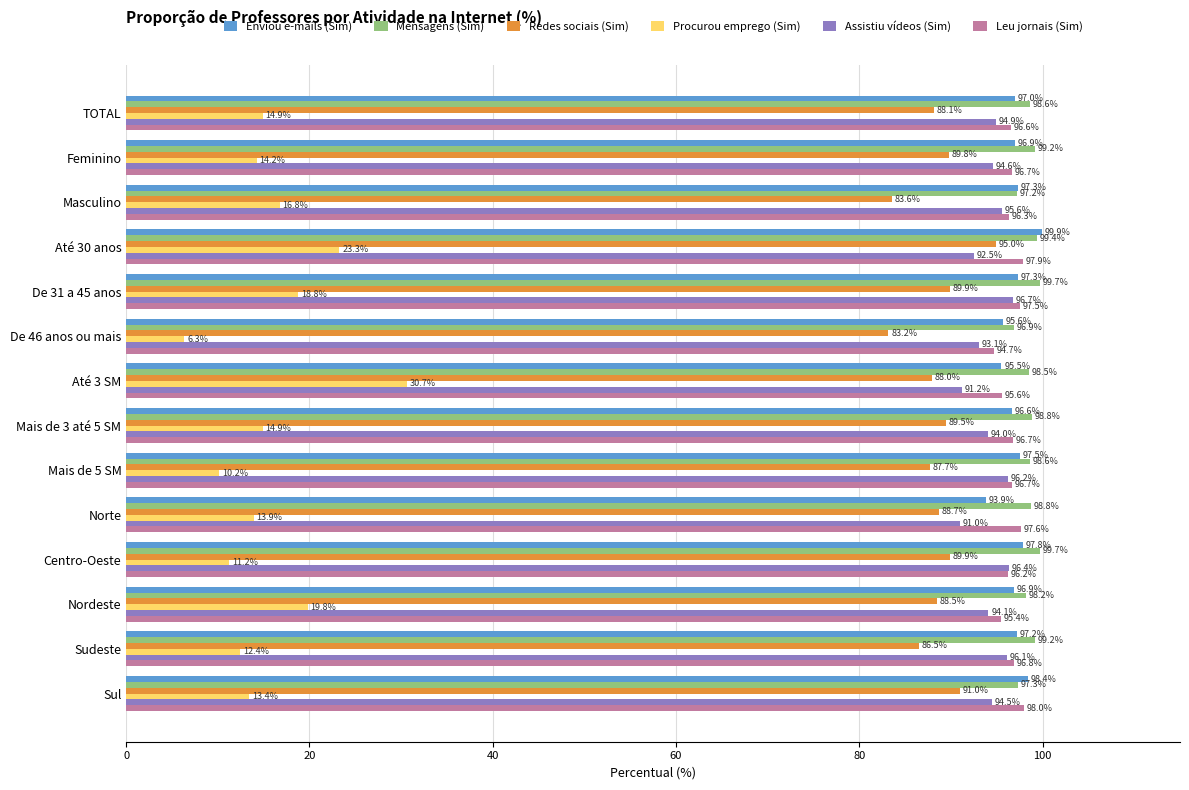

Which series has the largest total across all categories?

Mensagens (Sim)